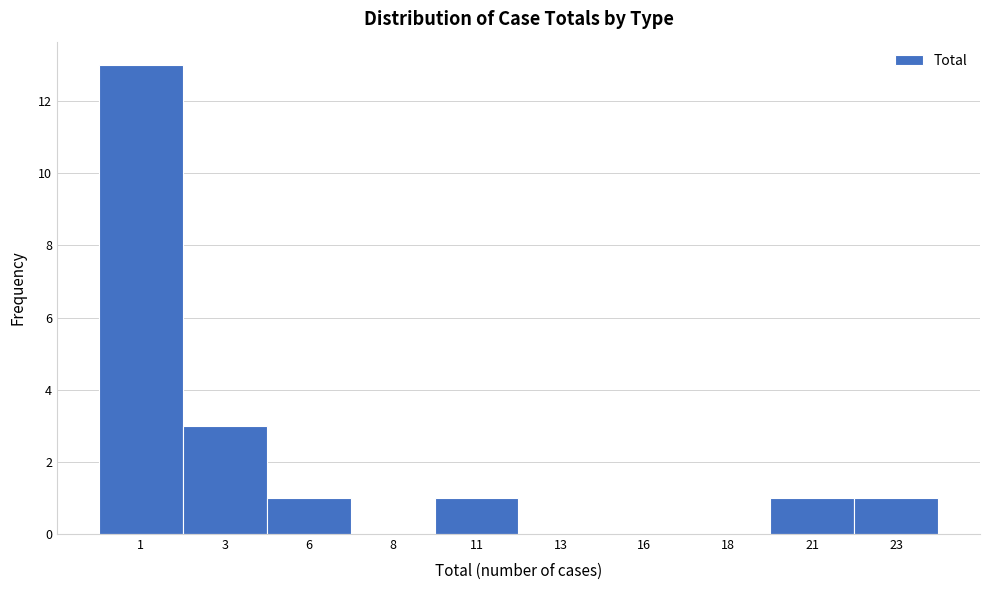

Reading left to right, list all the values displayed in this chart.

1=13	3=3	6=1	8=0	11=1	13=0	16=0	18=0	21=1	23=1